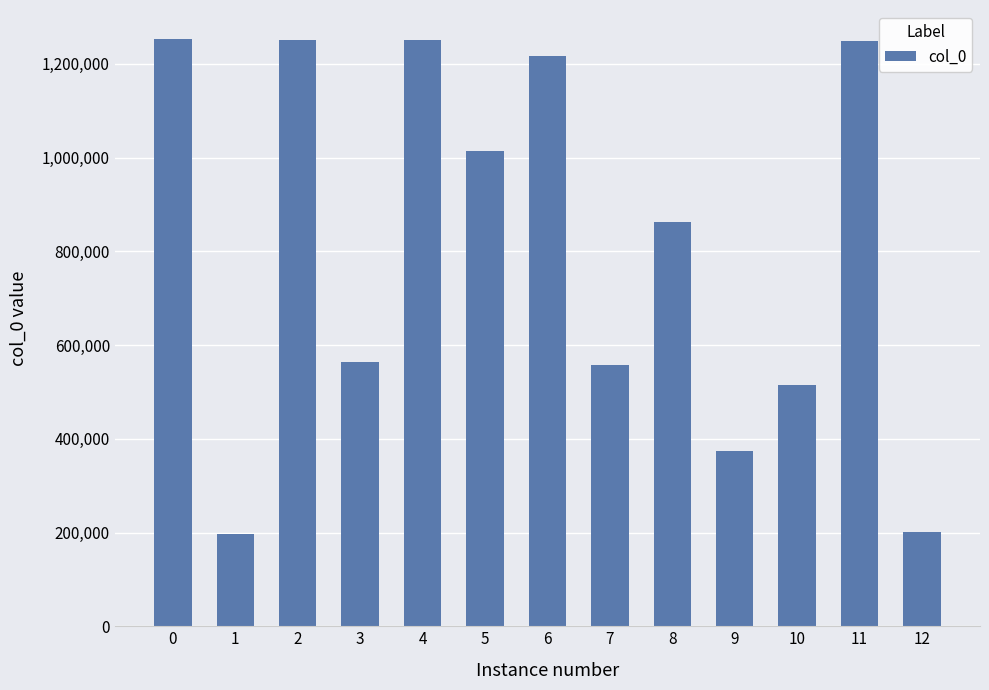

How many values are below 862179?

6